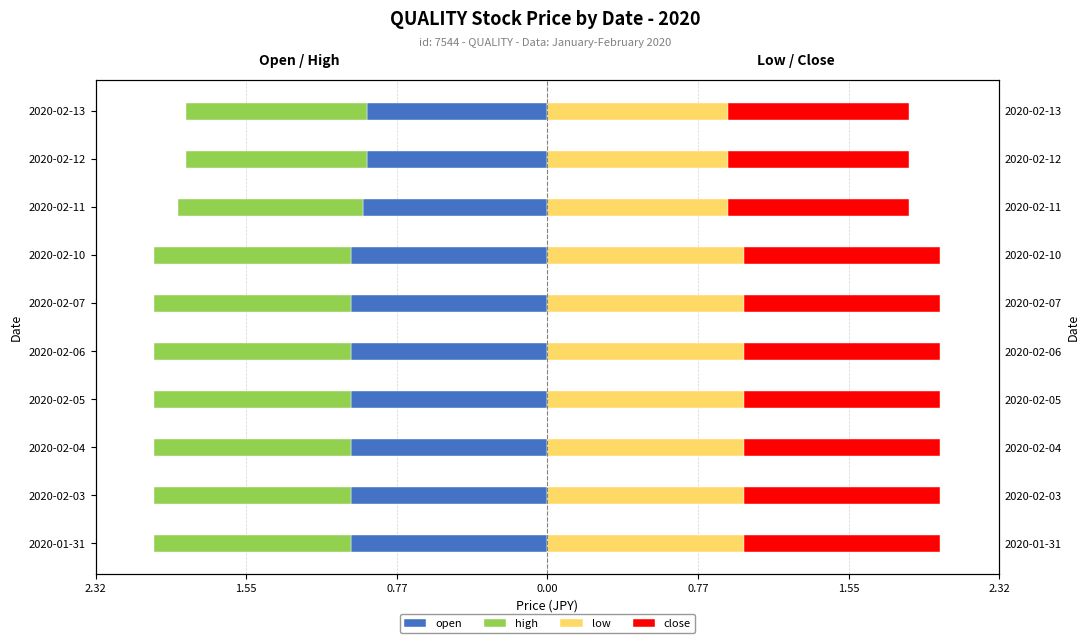

Between 2020-02-12 and 2020-02-06, which is larger?

2020-02-12